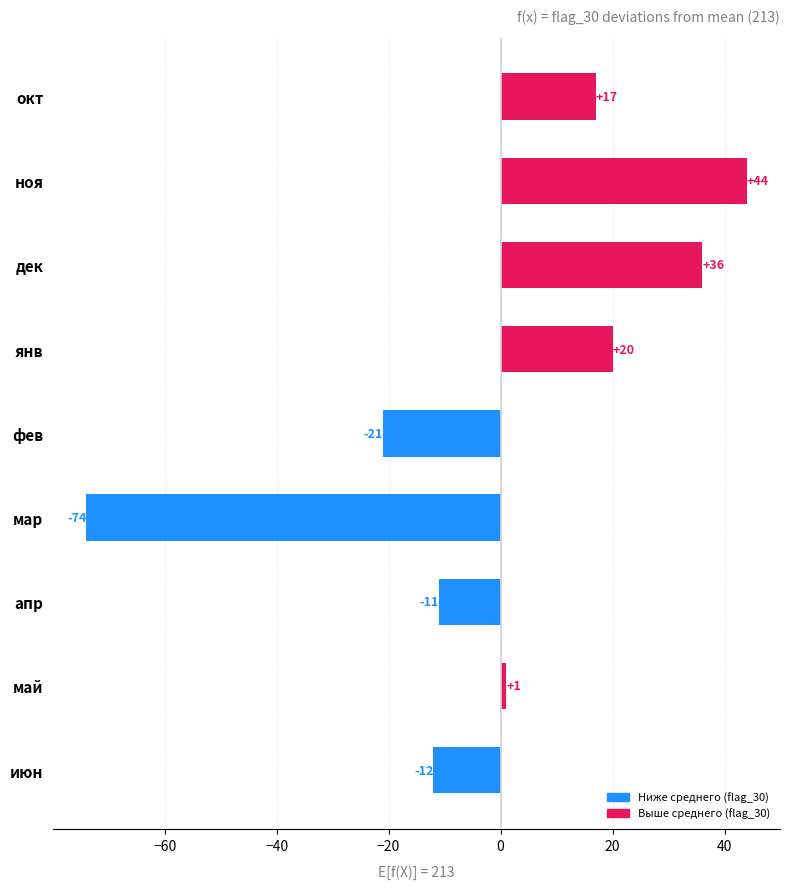

True or false: the data shows -5 at июн.

False